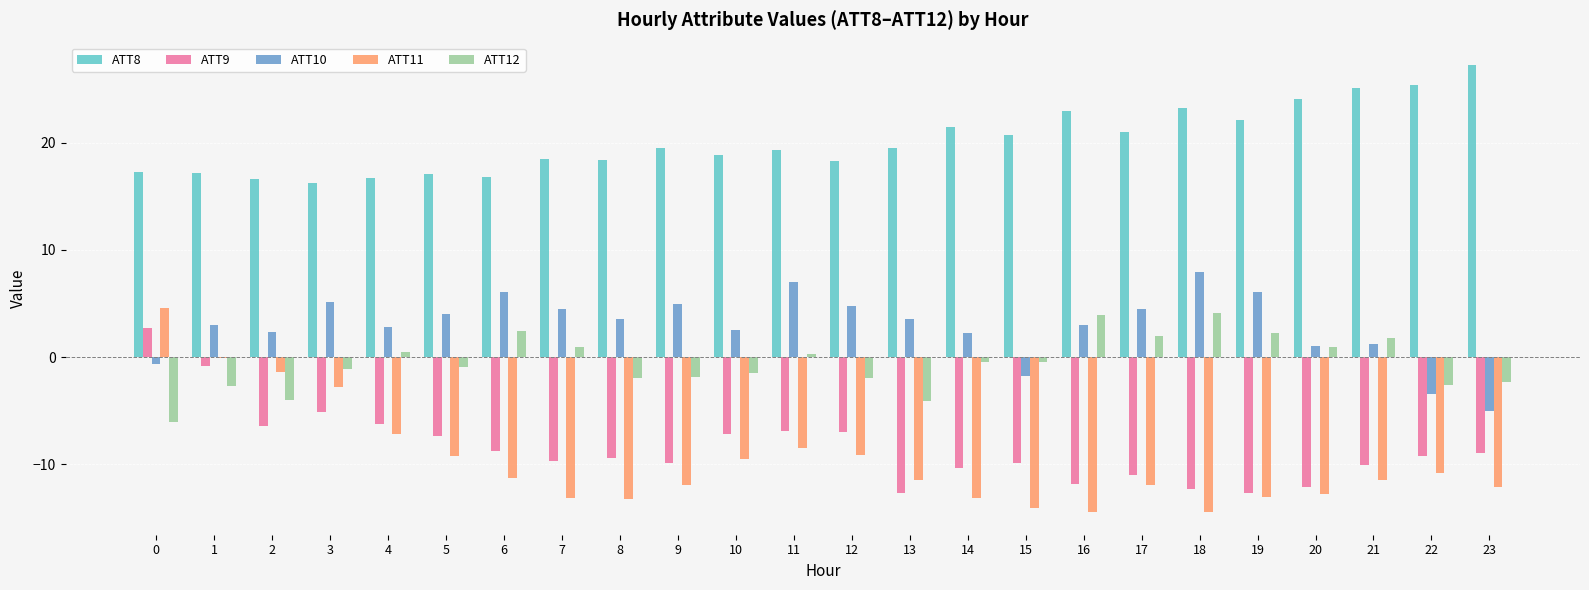

The value of ATT8 at 10 is 18.9. True or false?

True